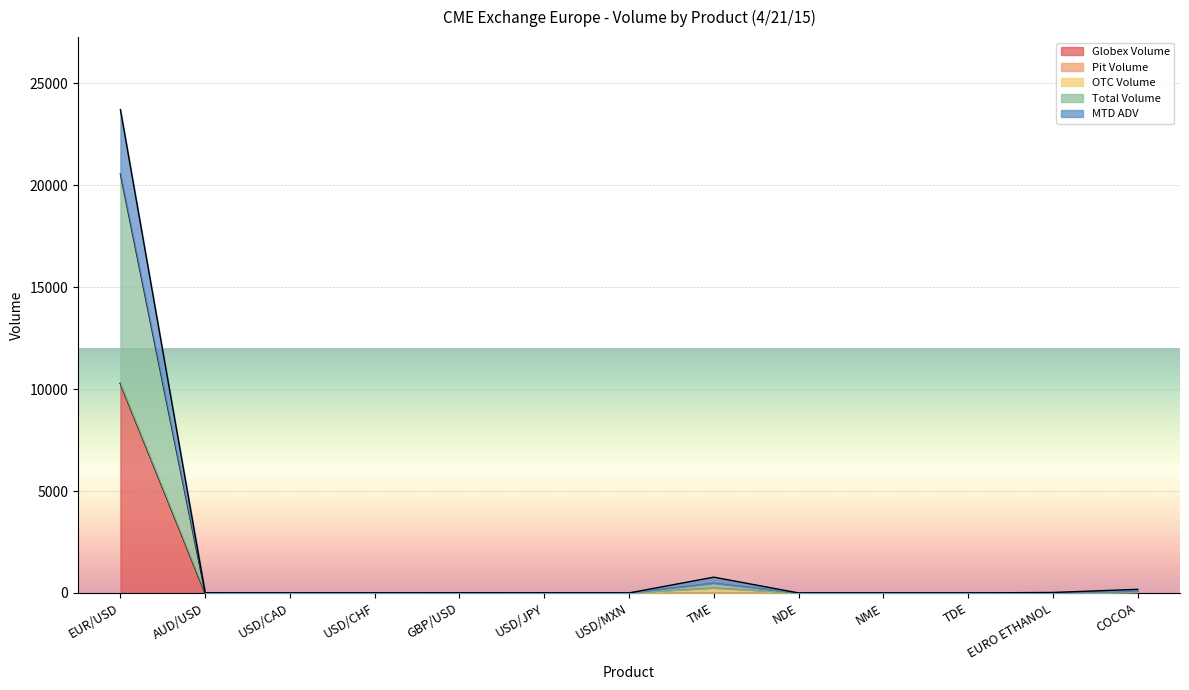

Which series changed the most between USD/CHF and USD/MXN?

MTD ADV